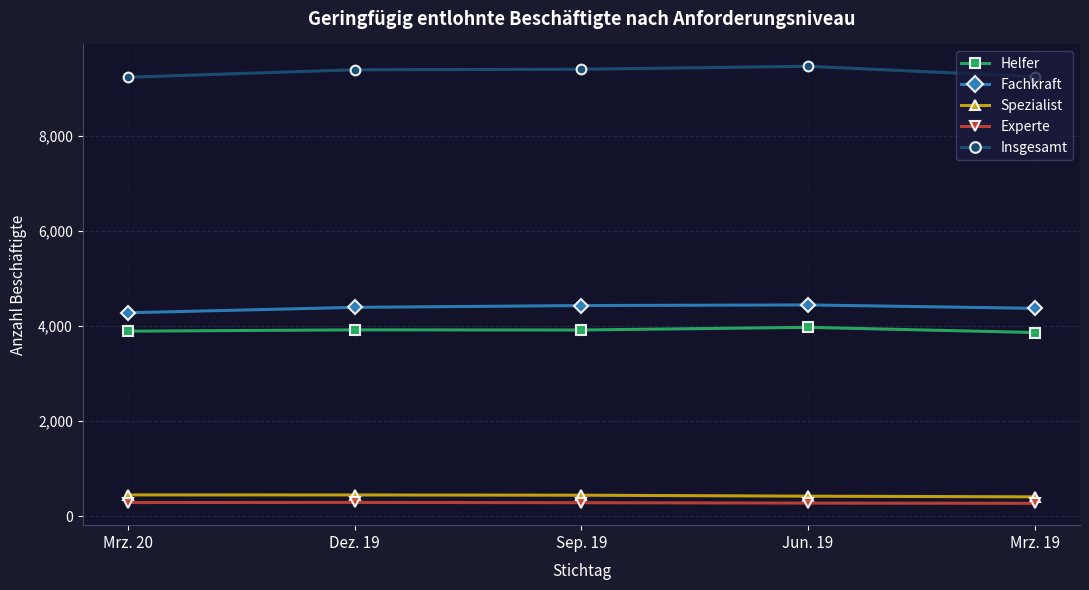

How many values in the Experte series are below 281?

2